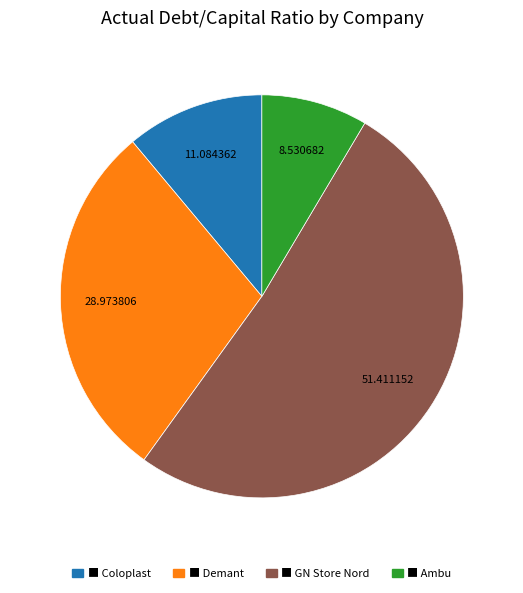

Is there any slice that represents more than half of the pie?

Yes